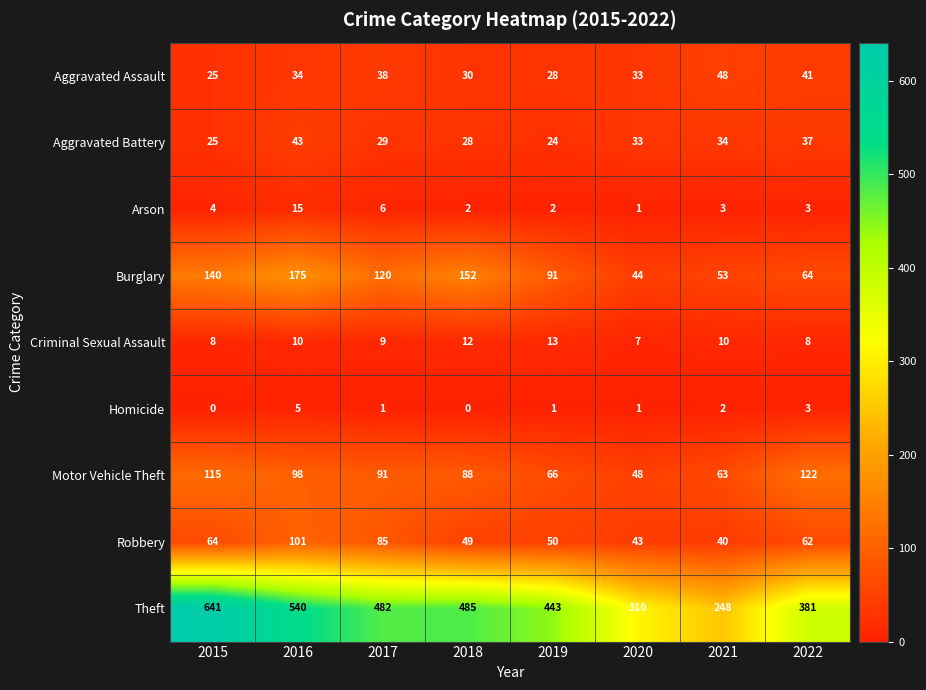

Rank the series by their maximum value, from highest to lowest.

Theft, Burglary, Motor Vehicle Theft, Robbery, Aggravated Assault, Aggravated Battery, Arson, Criminal Sexual Assault, Homicide